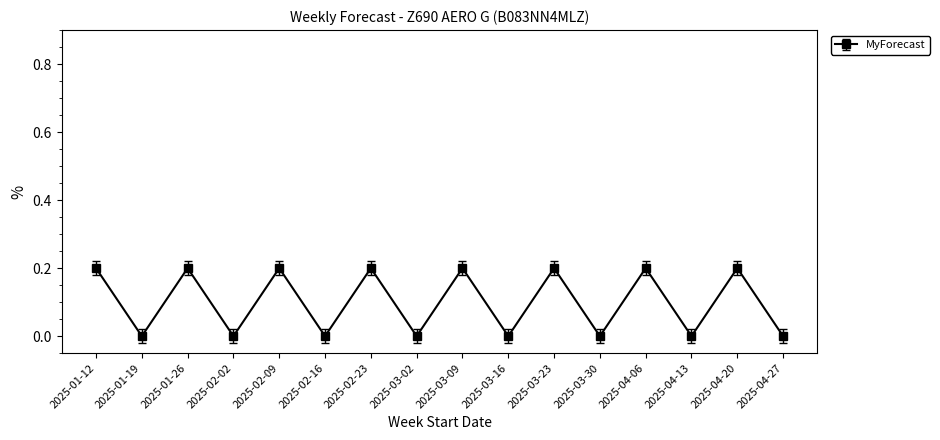

Is this an area chart (filled region under the line)?

No